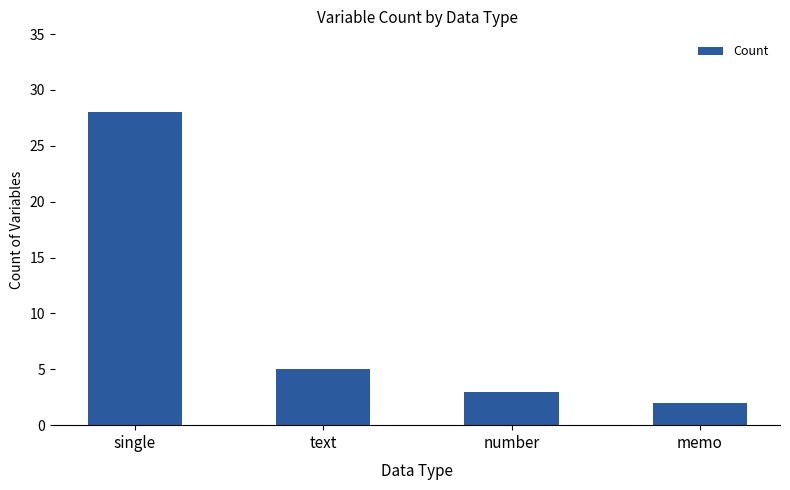

What is the ratio of the value at number to the value at single?

0.1